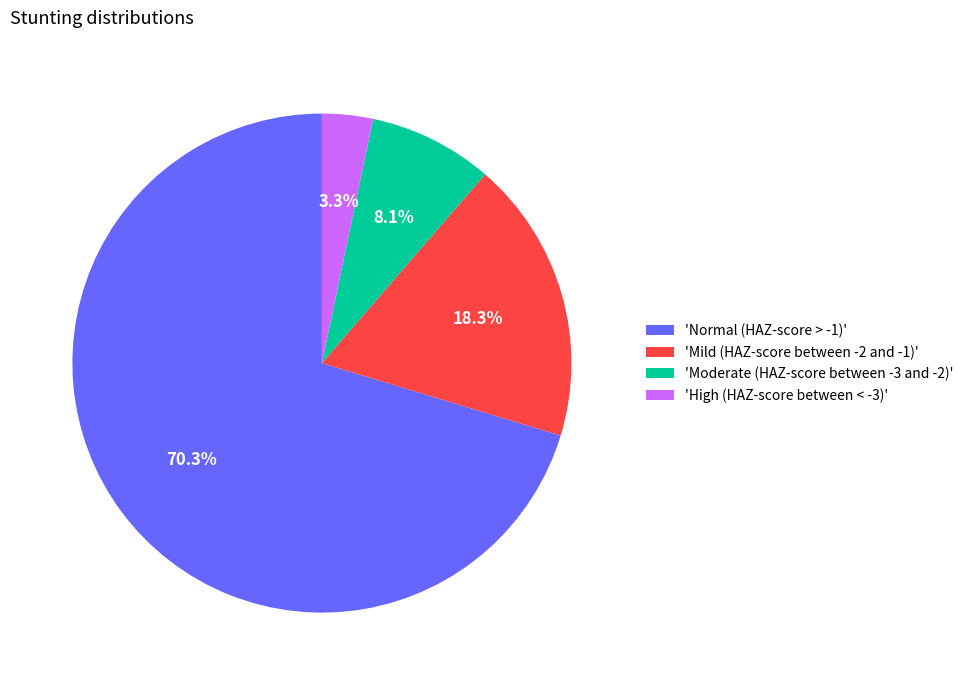

What is the largest slice in the pie chart?

'Normal (HAZ-score > -1)'